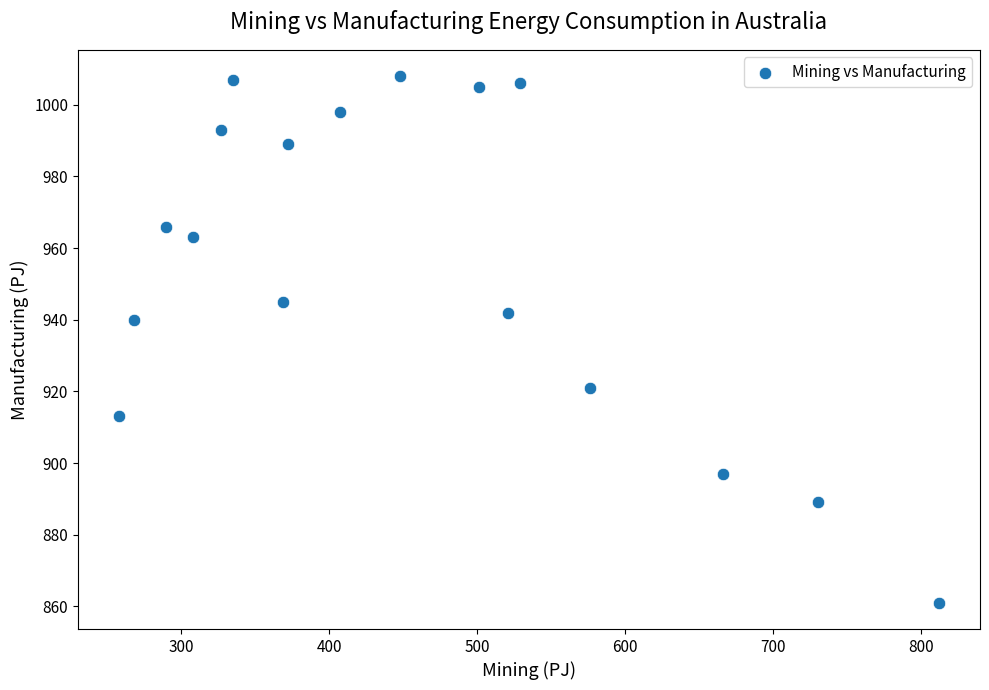

What Y value in the scatter plot is closest to 934?

940